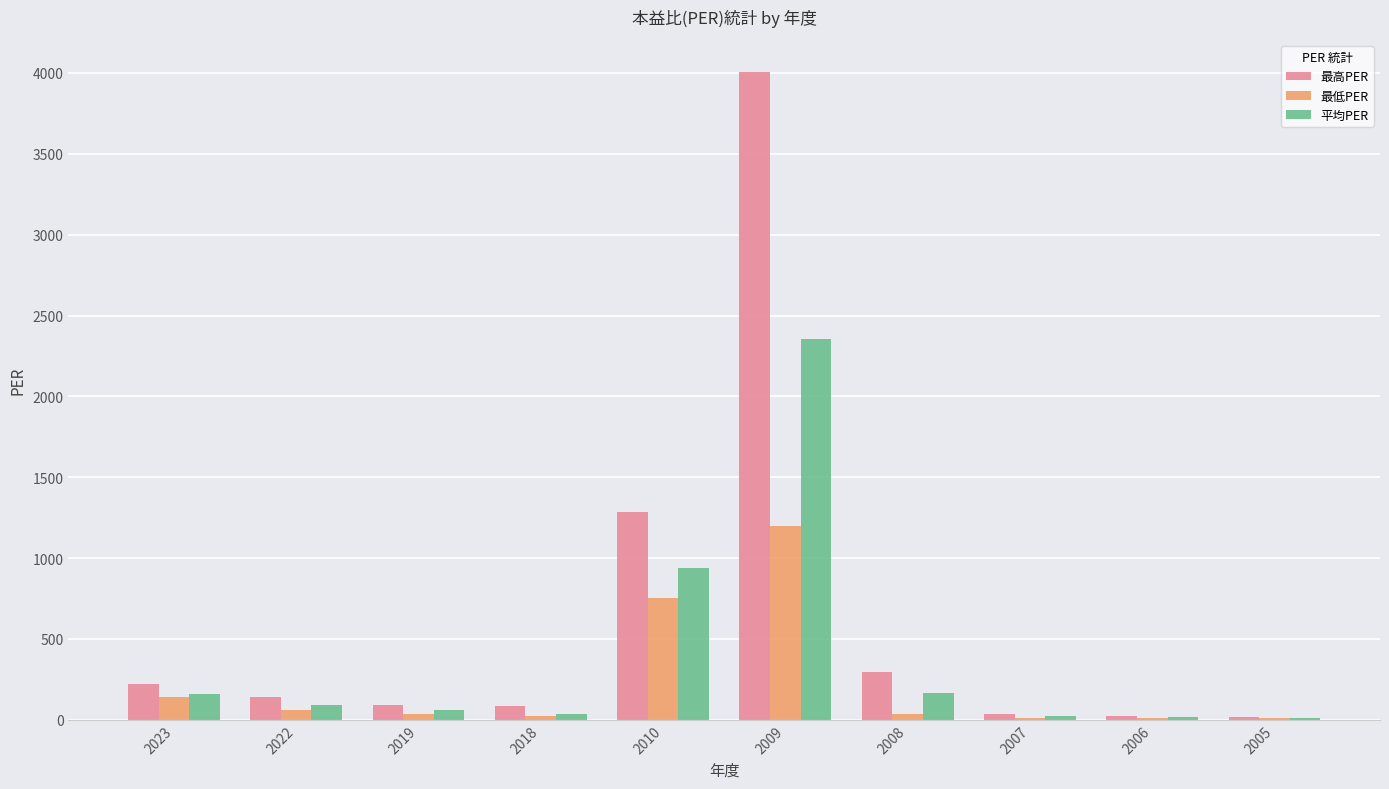

How many groups of bars are there?

10